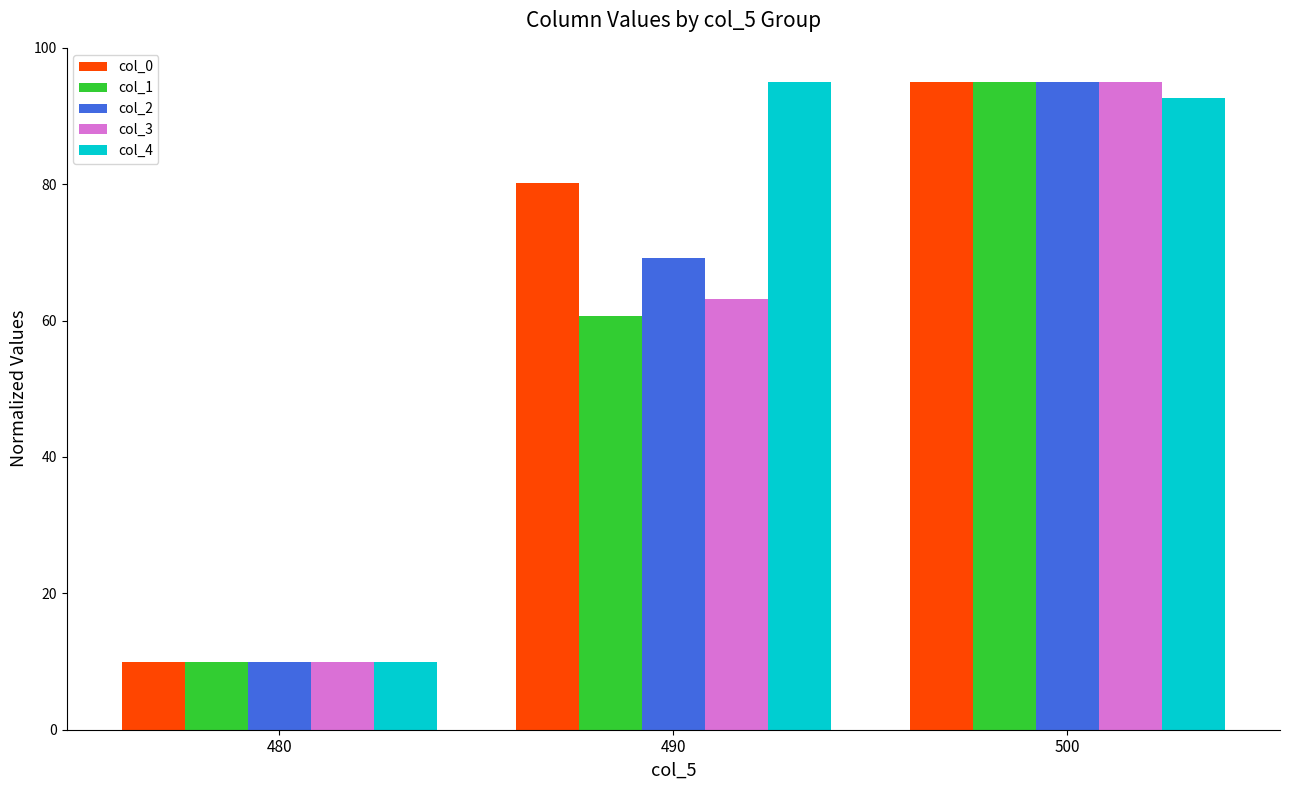

At how many categories does at least one series exceed 85?

2